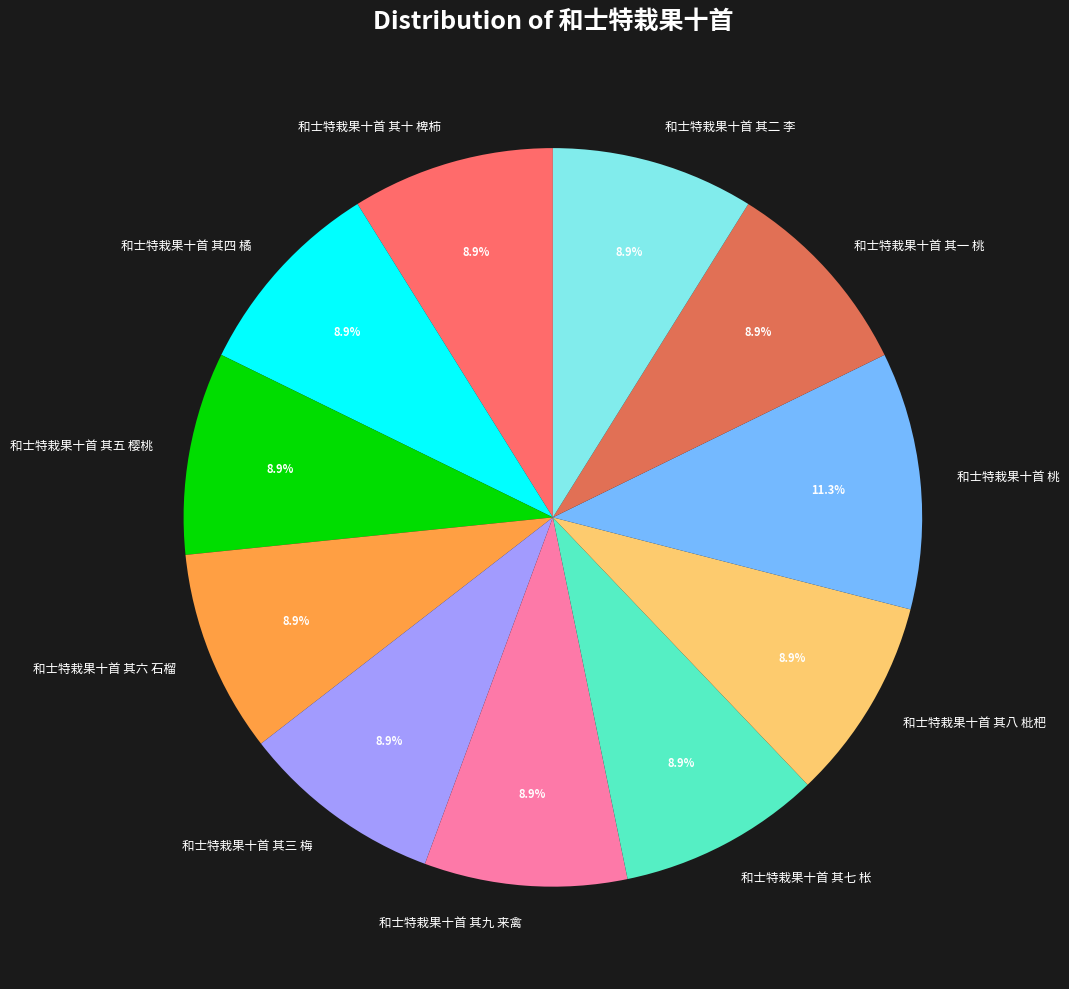

To the nearest percent, what is the average slice percentage?

9%